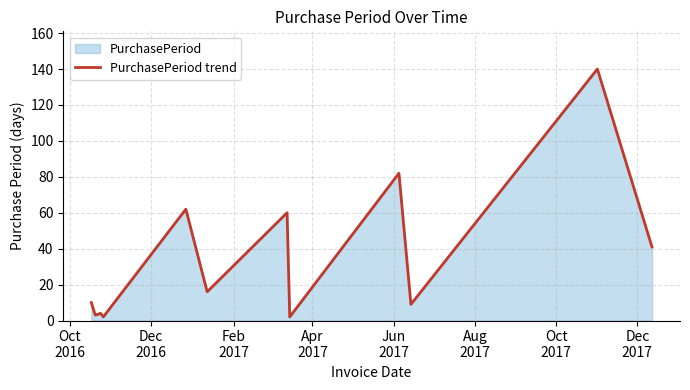

What is the maximum value shown in the chart?

140